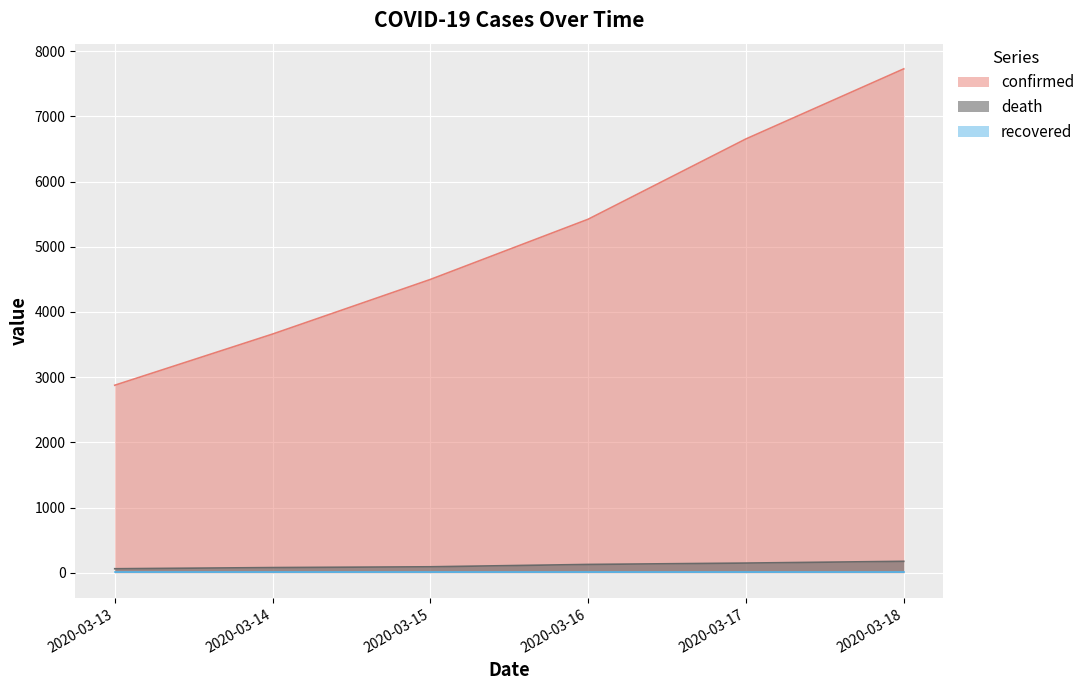

At which label is death closest to 118?

2020-03-16